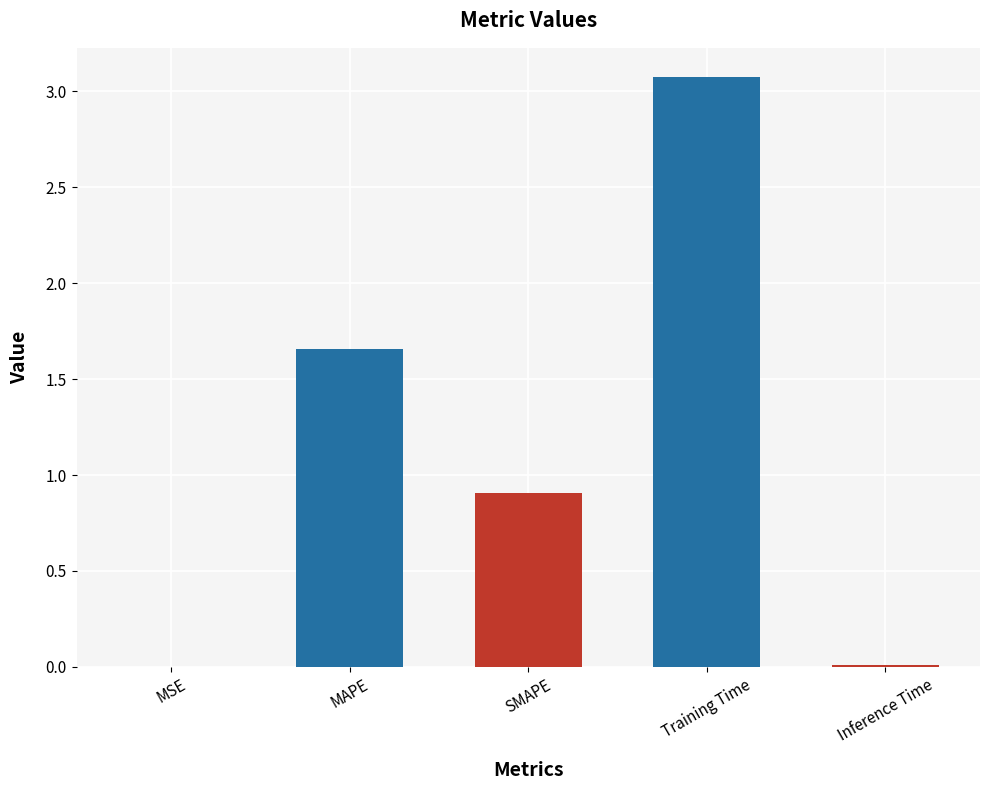

What is the difference between the values at Training Time and MSE?

3.1